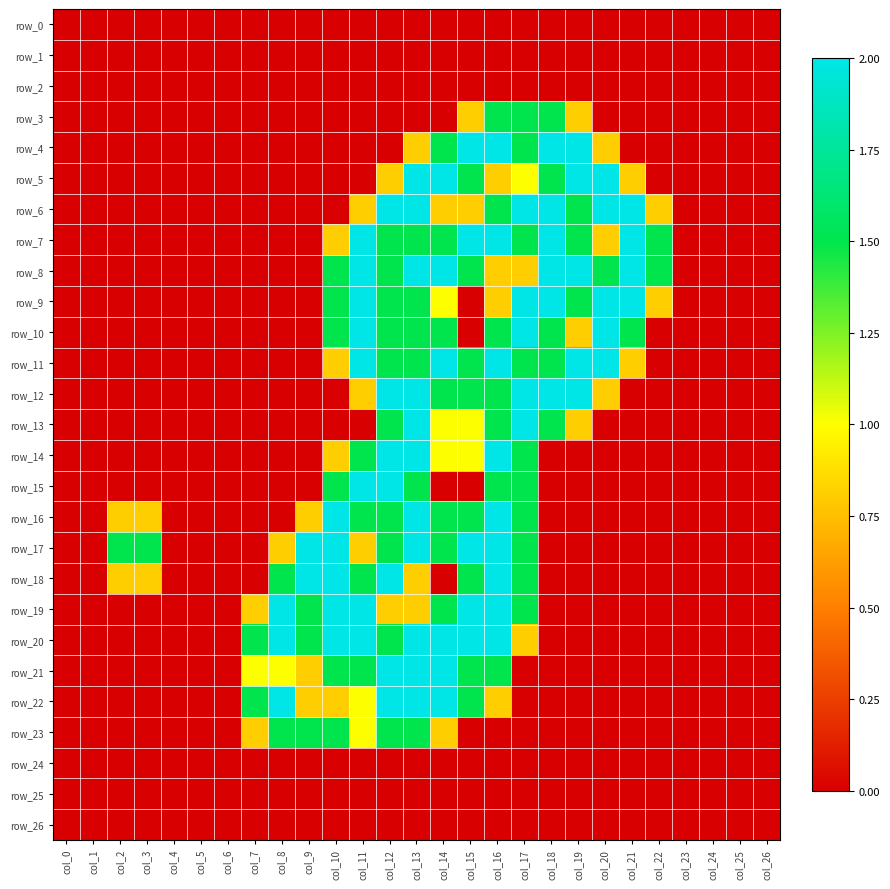

Reading left to right, extract all data points from this chart.

row_0: 0.0	0.0	0.0	0.0	0.0	0.0	0.0	0.0	0.0	0.0	0.0	0.0	0.0	0.0	0.0	0.0	0.0	0.0	0.0	0.0	0.0	0.0	0.0	0.0	0.0	0.0	0.0
row_1: 0.0	0.0	0.0	0.0	0.0	0.0	0.0	0.0	0.0	0.0	0.0	0.0	0.0	0.0	0.0	0.0	0.0	0.0	0.0	0.0	0.0	0.0	0.0	0.0	0.0	0.0	0.0
row_2: 0.0	0.0	0.0	0.0	0.0	0.0	0.0	0.0	0.0	0.0	0.0	0.0	0.0	0.0	0.0	0.0	0.0	0.0	0.0	0.0	0.0	0.0	0.0	0.0	0.0	0.0	0.0
row_3: 0.0	0.0	0.0	0.0	0.0	0.0	0.0	0.0	0.0	0.0	0.0	0.0	0.0	0.0	0.0	0.8	1.5	1.5	1.5	0.8	0.0	0.0	0.0	0.0	0.0	0.0	0.0
row_4: 0.0	0.0	0.0	0.0	0.0	0.0	0.0	0.0	0.0	0.0	0.0	0.0	0.0	0.8	1.5	2.0	2.0	1.5	2.0	2.0	0.8	0.0	0.0	0.0	0.0	0.0	0.0
row_5: 0.0	0.0	0.0	0.0	0.0	0.0	0.0	0.0	0.0	0.0	0.0	0.0	0.8	2.0	2.0	1.5	0.8	1.0	1.5	2.0	2.0	0.8	0.0	0.0	0.0	0.0	0.0
row_6: 0.0	0.0	0.0	0.0	0.0	0.0	0.0	0.0	0.0	0.0	0.0	0.8	2.0	2.0	0.8	0.8	1.5	2.0	2.0	1.5	2.0	2.0	0.8	0.0	0.0	0.0	0.0
row_7: 0.0	0.0	0.0	0.0	0.0	0.0	0.0	0.0	0.0	0.0	0.8	2.0	1.5	1.5	1.5	2.0	2.0	1.5	2.0	1.5	0.8	2.0	1.5	0.0	0.0	0.0	0.0
row_8: 0.0	0.0	0.0	0.0	0.0	0.0	0.0	0.0	0.0	0.0	1.5	2.0	1.5	2.0	2.0	1.5	0.8	0.8	2.0	2.0	1.5	2.0	1.5	0.0	0.0	0.0	0.0
row_9: 0.0	0.0	0.0	0.0	0.0	0.0	0.0	0.0	0.0	0.0	1.5	2.0	1.5	1.5	1.0	0.0	0.8	2.0	2.0	1.5	2.0	2.0	0.8	0.0	0.0	0.0	0.0
row_10: 0.0	0.0	0.0	0.0	0.0	0.0	0.0	0.0	0.0	0.0	1.5	2.0	1.5	1.5	1.5	0.0	1.5	2.0	1.5	0.8	2.0	1.5	0.0	0.0	0.0	0.0	0.0
row_11: 0.0	0.0	0.0	0.0	0.0	0.0	0.0	0.0	0.0	0.0	0.8	2.0	1.5	1.5	2.0	1.5	2.0	1.5	1.5	2.0	2.0	0.8	0.0	0.0	0.0	0.0	0.0
row_12: 0.0	0.0	0.0	0.0	0.0	0.0	0.0	0.0	0.0	0.0	0.0	0.8	2.0	2.0	1.5	1.5	1.5	2.0	2.0	2.0	0.8	0.0	0.0	0.0	0.0	0.0	0.0
row_13: 0.0	0.0	0.0	0.0	0.0	0.0	0.0	0.0	0.0	0.0	0.0	0.0	1.5	2.0	1.0	1.0	1.5	2.0	1.5	0.8	0.0	0.0	0.0	0.0	0.0	0.0	0.0
row_14: 0.0	0.0	0.0	0.0	0.0	0.0	0.0	0.0	0.0	0.0	0.8	1.5	2.0	2.0	1.0	1.0	2.0	1.5	0.0	0.0	0.0	0.0	0.0	0.0	0.0	0.0	0.0
row_15: 0.0	0.0	0.0	0.0	0.0	0.0	0.0	0.0	0.0	0.0	1.5	2.0	2.0	1.5	0.0	0.0	1.5	1.5	0.0	0.0	0.0	0.0	0.0	0.0	0.0	0.0	0.0
row_16: 0.0	0.0	0.8	0.8	0.0	0.0	0.0	0.0	0.0	0.8	2.0	1.5	1.5	2.0	1.5	1.5	2.0	1.5	0.0	0.0	0.0	0.0	0.0	0.0	0.0	0.0	0.0
row_17: 0.0	0.0	1.5	1.5	0.0	0.0	0.0	0.0	0.8	2.0	2.0	0.8	1.5	2.0	1.5	2.0	2.0	1.5	0.0	0.0	0.0	0.0	0.0	0.0	0.0	0.0	0.0
row_18: 0.0	0.0	0.8	0.8	0.0	0.0	0.0	0.0	1.5	2.0	2.0	1.5	2.0	0.8	0.0	1.5	2.0	1.5	0.0	0.0	0.0	0.0	0.0	0.0	0.0	0.0	0.0
row_19: 0.0	0.0	0.0	0.0	0.0	0.0	0.0	0.8	2.0	1.5	2.0	2.0	0.8	0.8	1.5	2.0	2.0	1.5	0.0	0.0	0.0	0.0	0.0	0.0	0.0	0.0	0.0
row_20: 0.0	0.0	0.0	0.0	0.0	0.0	0.0	1.5	2.0	1.5	2.0	2.0	1.5	2.0	2.0	2.0	2.0	0.8	0.0	0.0	0.0	0.0	0.0	0.0	0.0	0.0	0.0
row_21: 0.0	0.0	0.0	0.0	0.0	0.0	0.0	1.0	1.0	0.8	1.5	1.5	2.0	2.0	2.0	1.5	1.5	0.0	0.0	0.0	0.0	0.0	0.0	0.0	0.0	0.0	0.0
row_22: 0.0	0.0	0.0	0.0	0.0	0.0	0.0	1.5	2.0	0.8	0.8	1.0	2.0	2.0	2.0	1.5	0.8	0.0	0.0	0.0	0.0	0.0	0.0	0.0	0.0	0.0	0.0
row_23: 0.0	0.0	0.0	0.0	0.0	0.0	0.0	0.8	1.5	1.5	1.5	1.0	1.5	1.5	0.8	0.0	0.0	0.0	0.0	0.0	0.0	0.0	0.0	0.0	0.0	0.0	0.0
row_24: 0.0	0.0	0.0	0.0	0.0	0.0	0.0	0.0	0.0	0.0	0.0	0.0	0.0	0.0	0.0	0.0	0.0	0.0	0.0	0.0	0.0	0.0	0.0	0.0	0.0	0.0	0.0
row_25: 0.0	0.0	0.0	0.0	0.0	0.0	0.0	0.0	0.0	0.0	0.0	0.0	0.0	0.0	0.0	0.0	0.0	0.0	0.0	0.0	0.0	0.0	0.0	0.0	0.0	0.0	0.0
row_26: 0.0	0.0	0.0	0.0	0.0	0.0	0.0	0.0	0.0	0.0	0.0	0.0	0.0	0.0	0.0	0.0	0.0	0.0	0.0	0.0	0.0	0.0	0.0	0.0	0.0	0.0	0.0